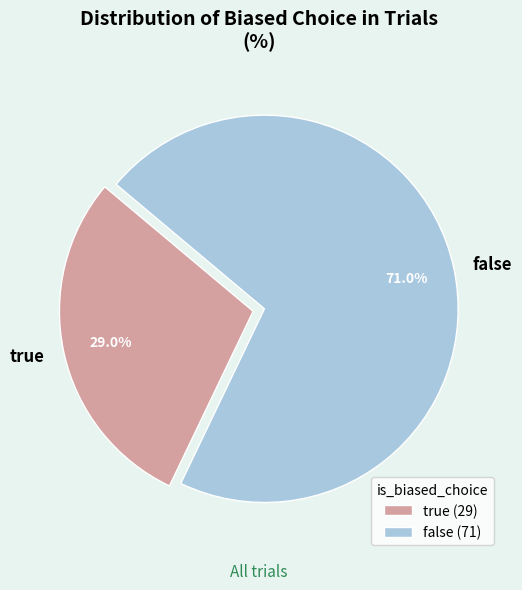

How many segments does this pie chart have?

2